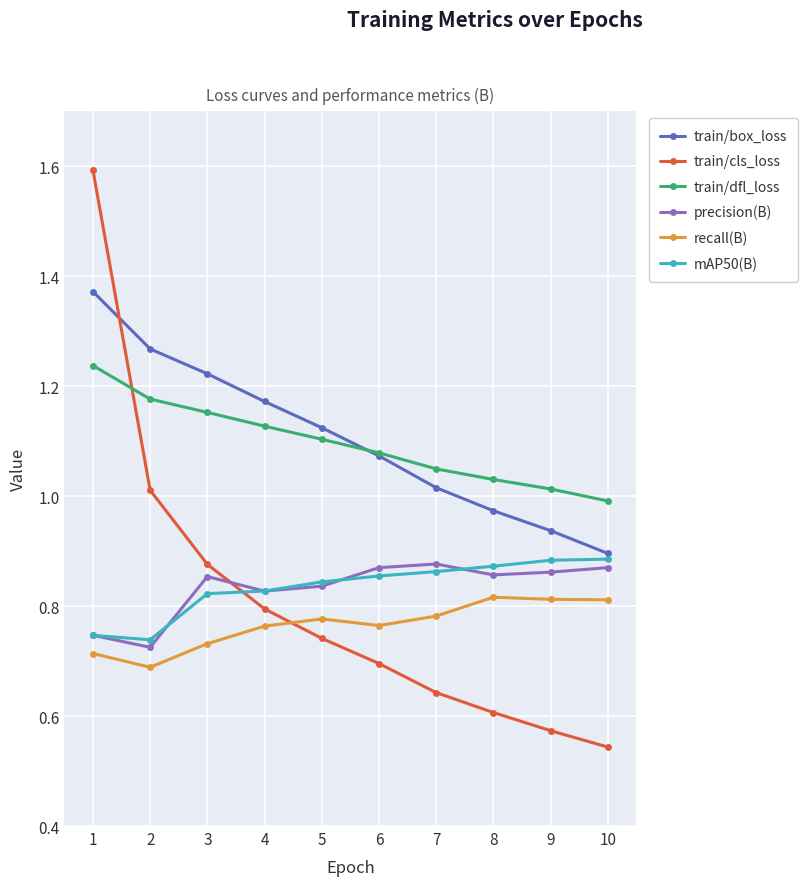

List the labels in order of train/cls_loss value, largest first.

1, 2, 3, 4, 5, 6, 7, 8, 9, 10